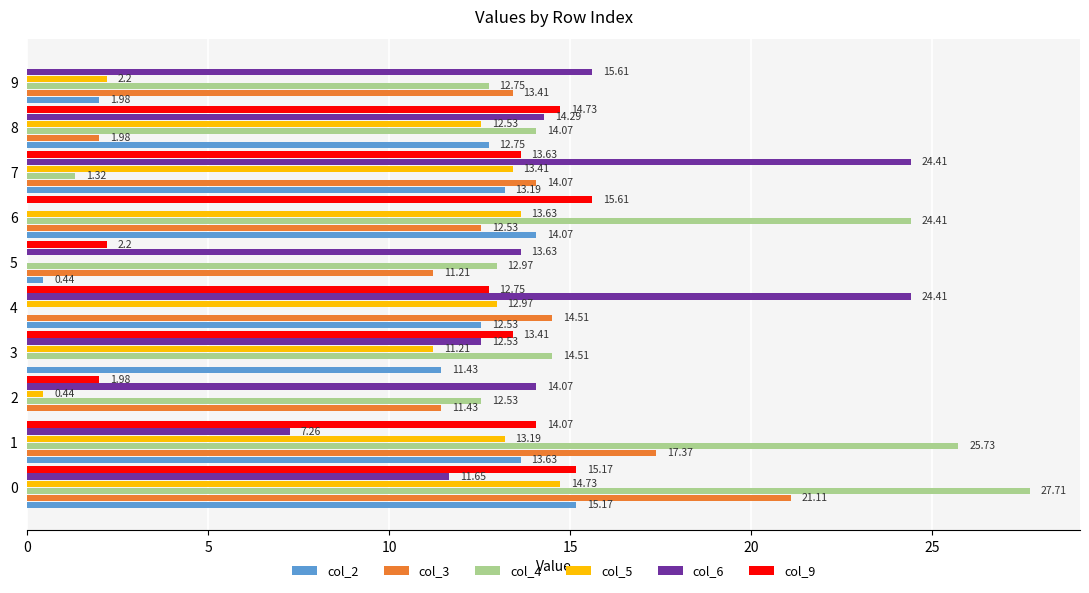

Which series has the largest total across all categories?

col_4